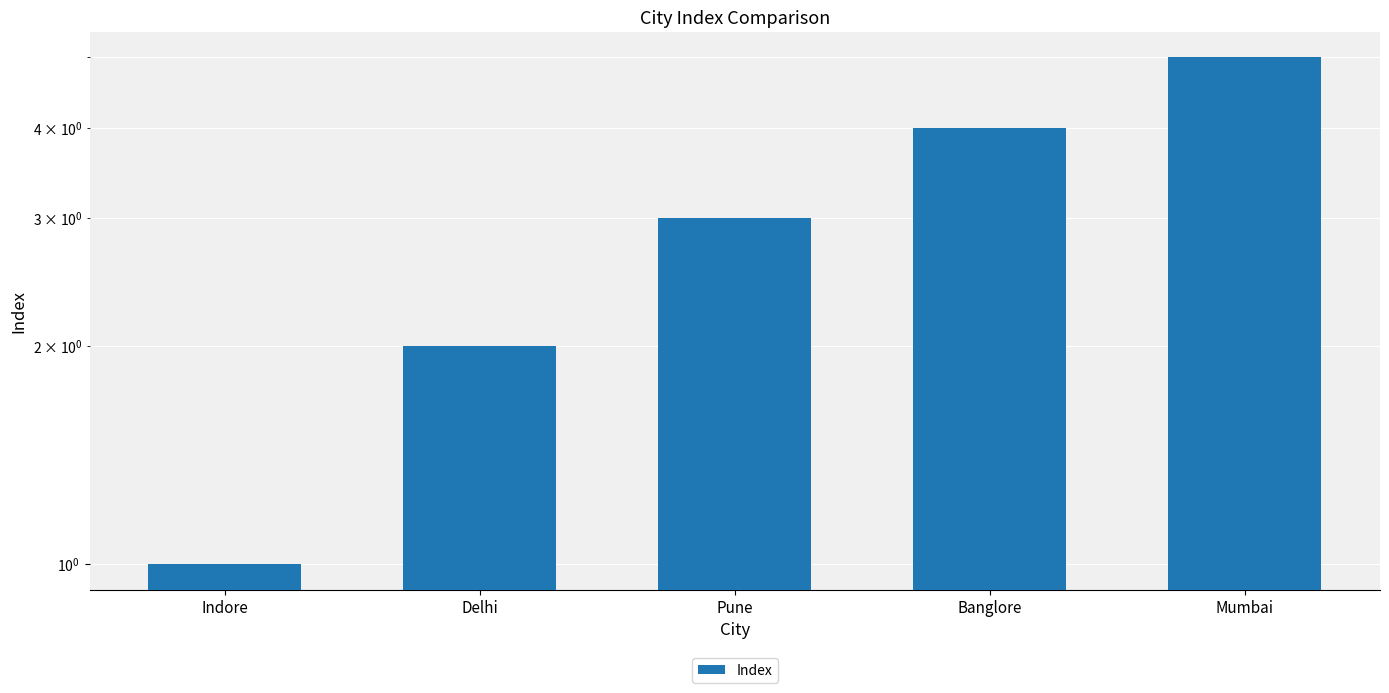

Read the value at Delhi.

2